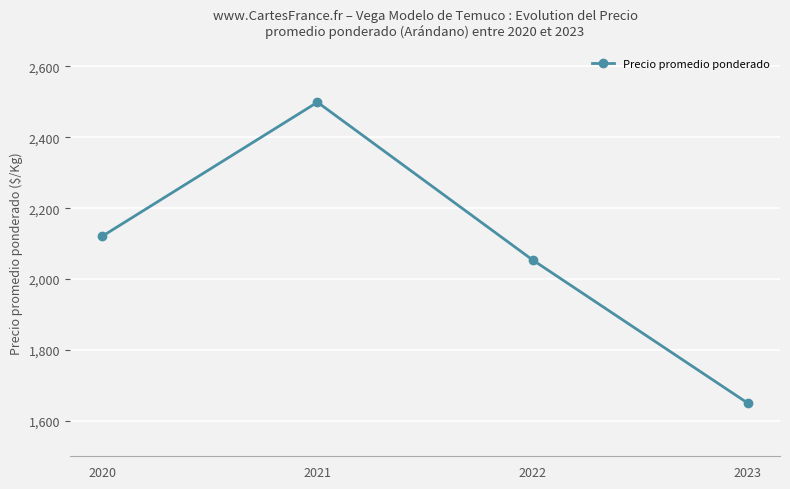

True or false: there are more than 0 points higher than both neighbors.

True